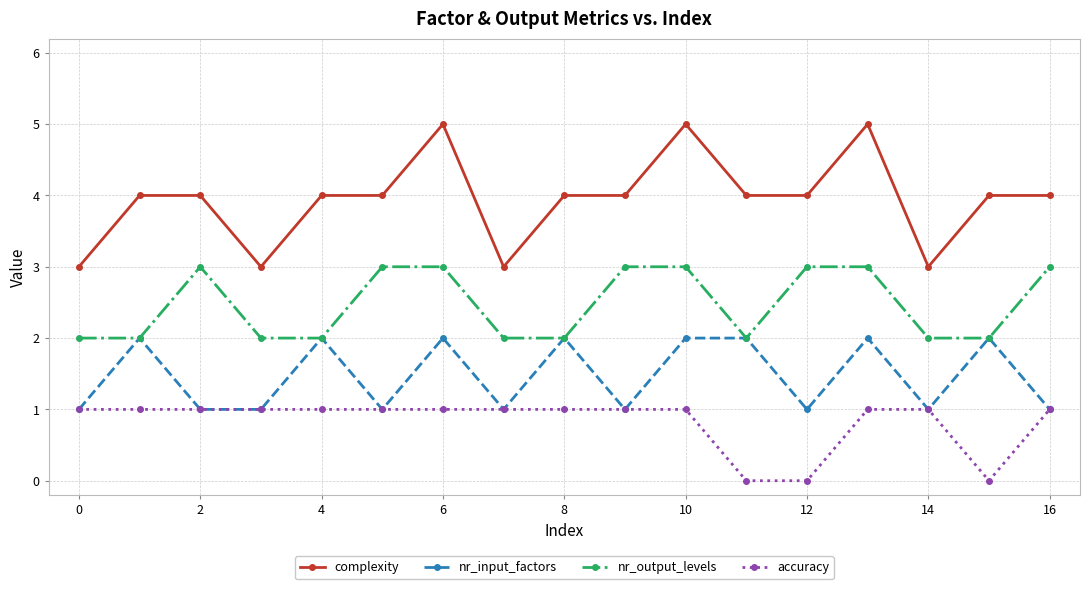

Which series has the largest range (max minus min)?

complexity